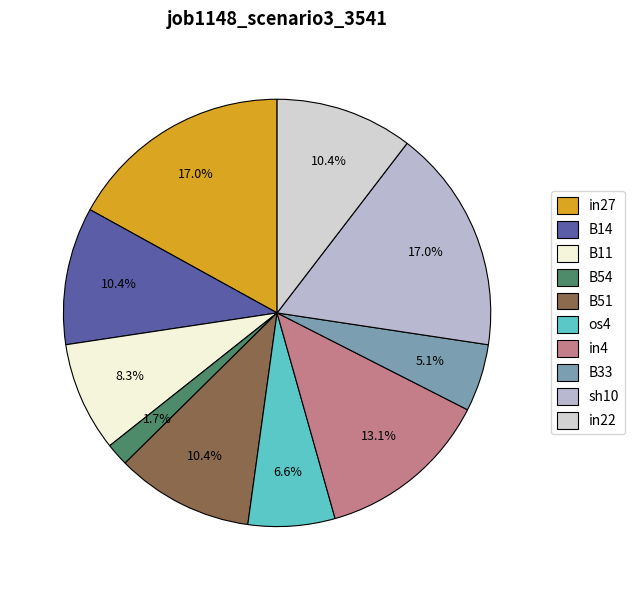

Count the number of slices in the pie.

10